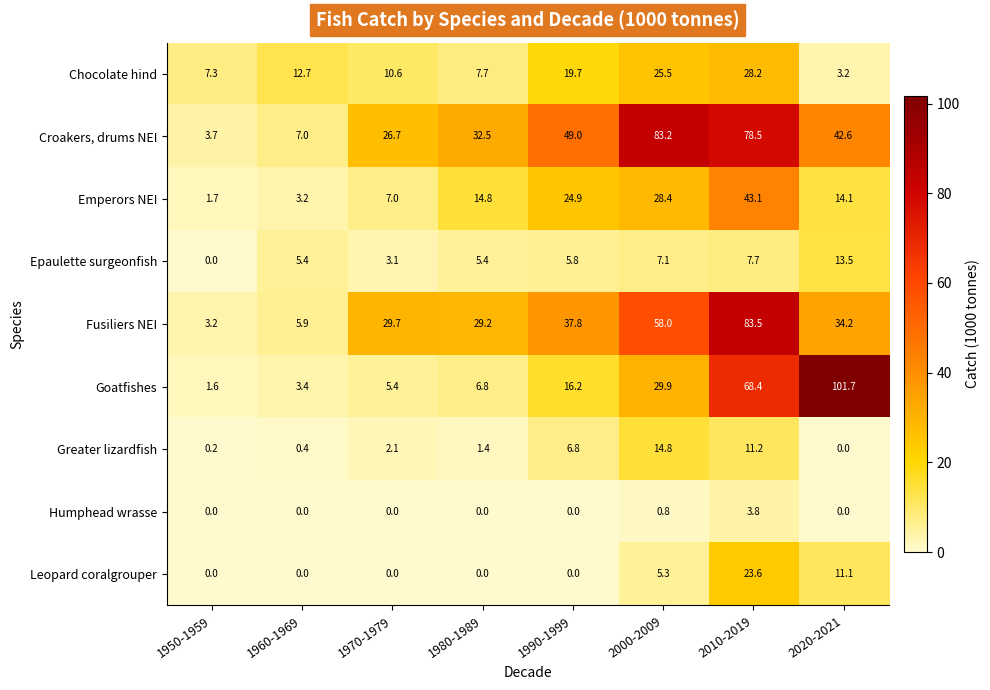

What is the difference between the Fusiliers NEI values at 1960-1969 and 2020-2021?

28.3